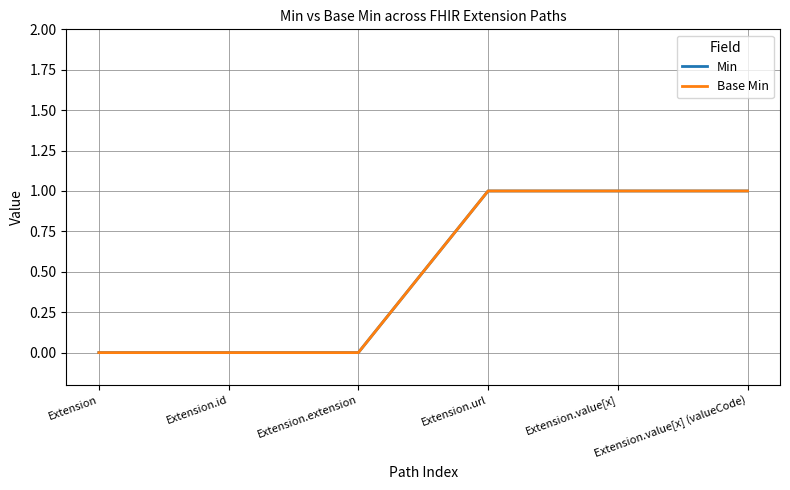

What is the label of the 5th point from the right?

Extension.id